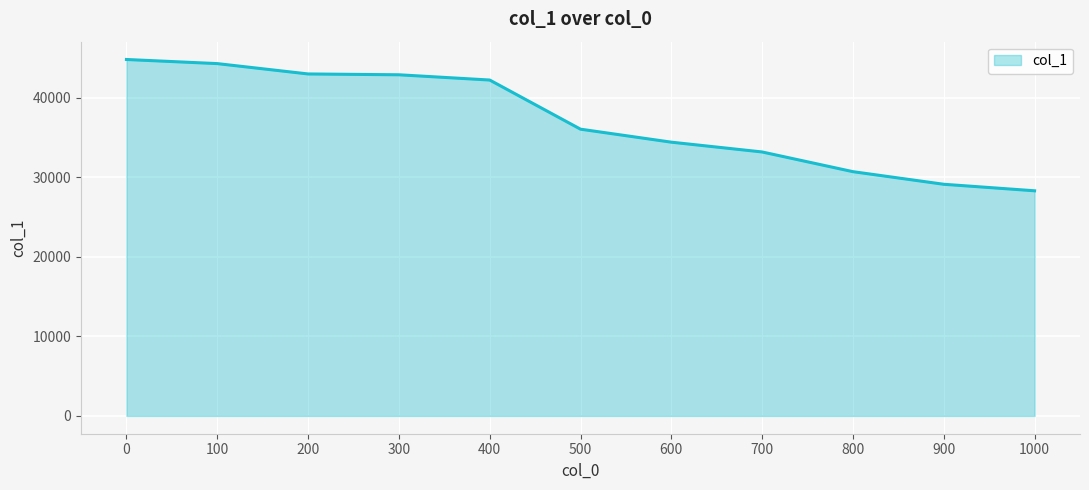

Is it true that the value at 100 is 44289.1?

True